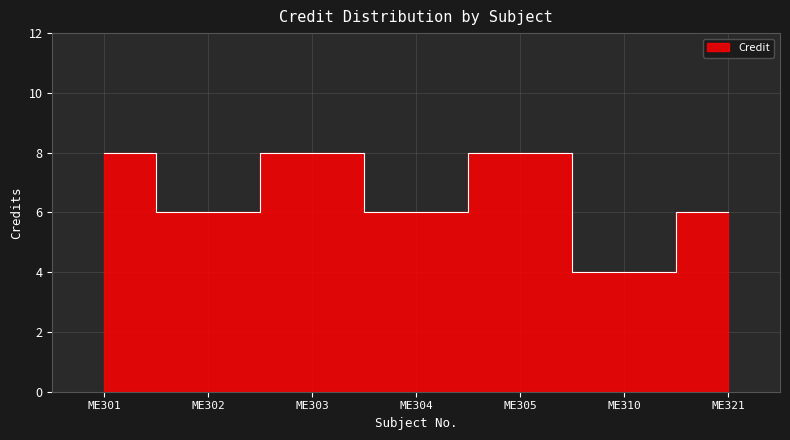

How many data points are above 6?

3